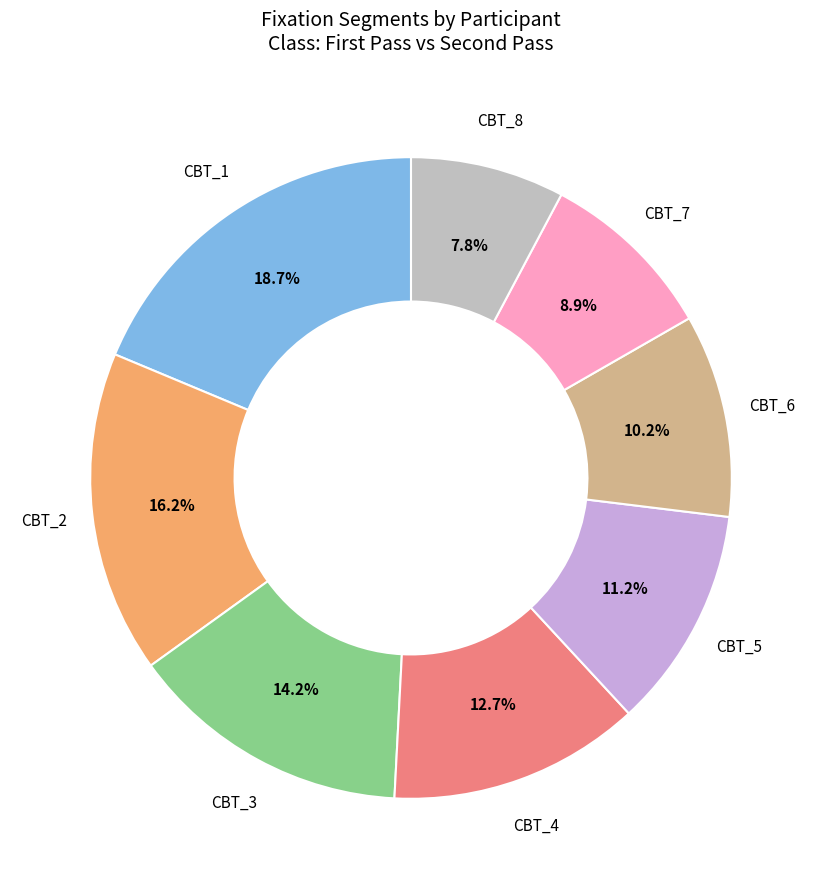

Does any single category account for the majority?

No